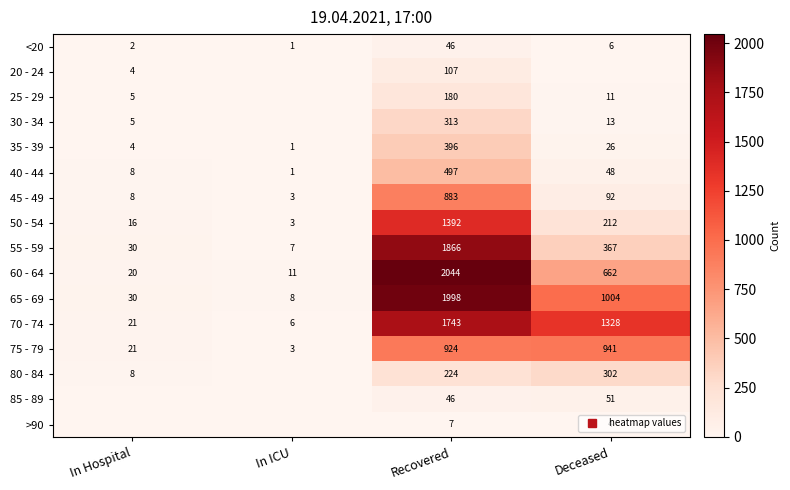

True or false: 60 - 64 has a value of 13 at In Hospital.

False